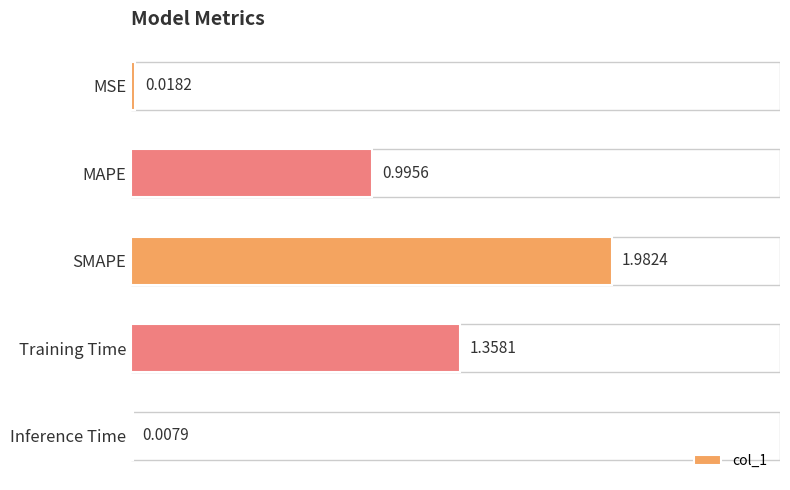

How many distinct data groups are displayed?

1